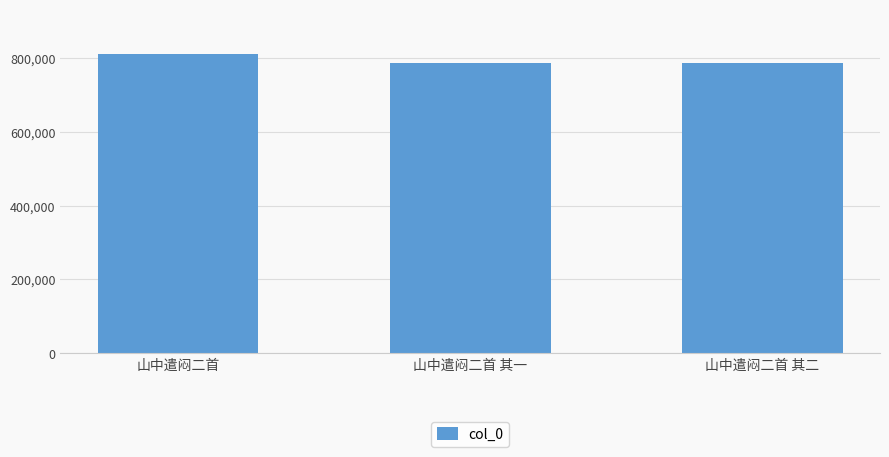

Which category has the highest value across all series?

山中遣闷二首